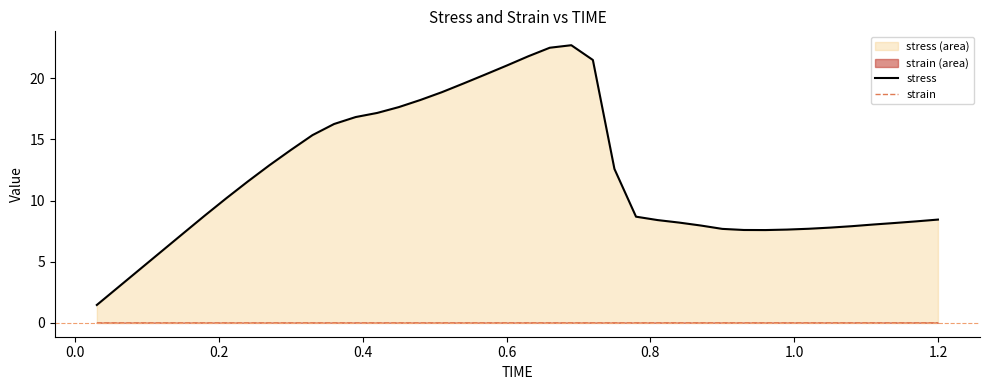

How many series are shown in this chart?

2